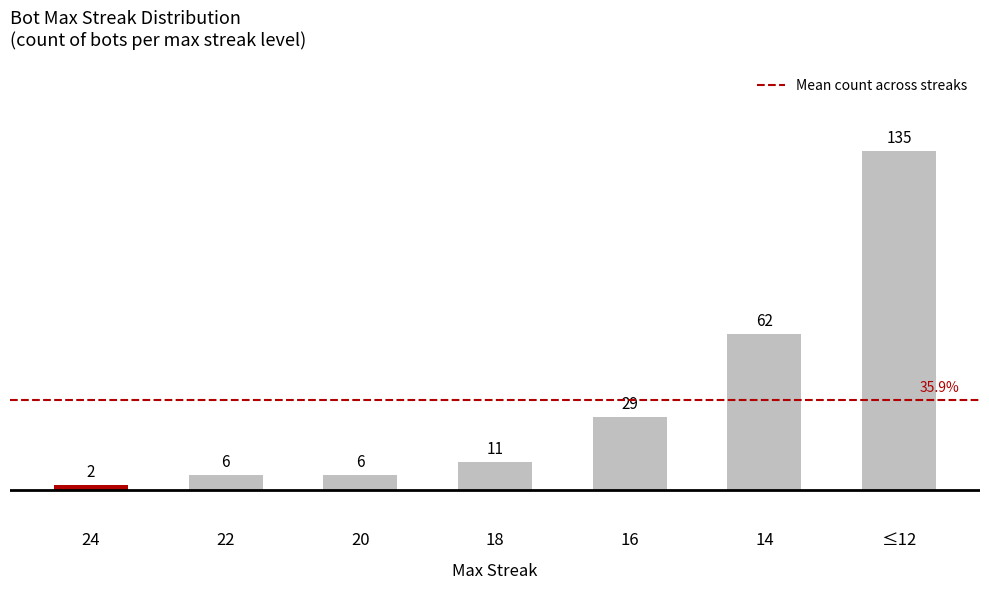

What is the sum of the values at ≤12 and 14?

197